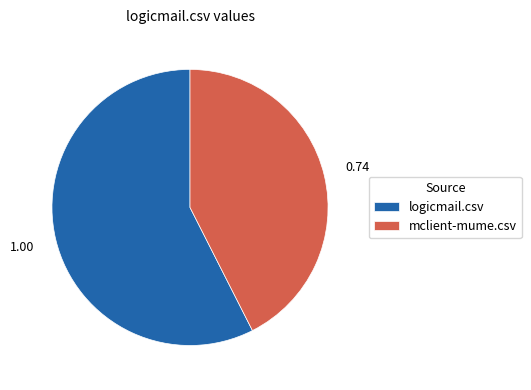

Combined, do logicmail.csv and mclient-mume.csv account for over 50%?

Yes